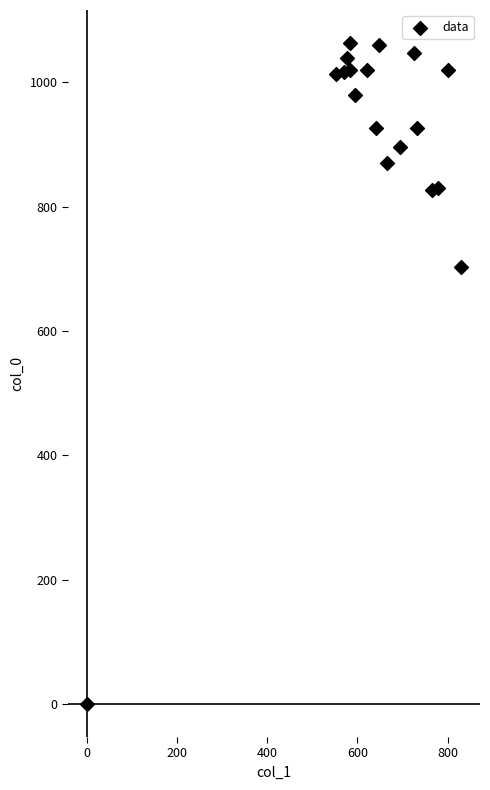

What is the range of X values (max minus min)?

830.2